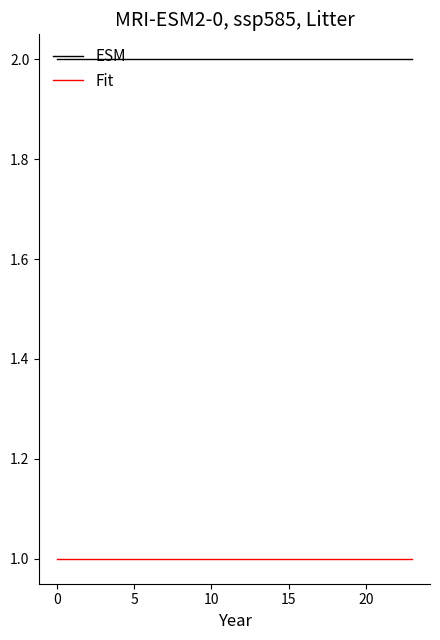

List the series in order of their peak value, highest first.

ESM, Fit